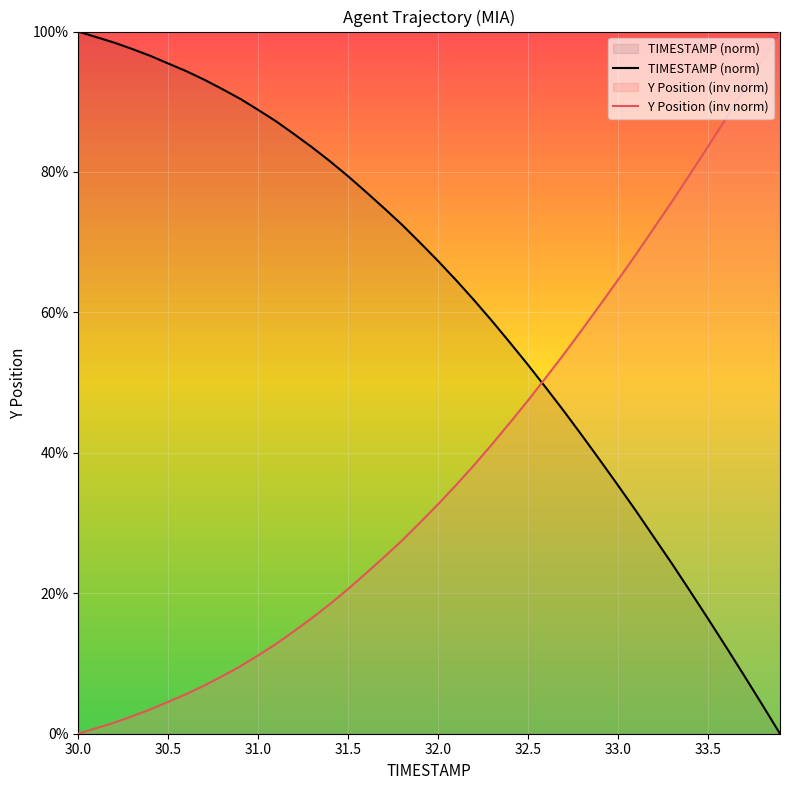

How many lines are shown in the chart?

2